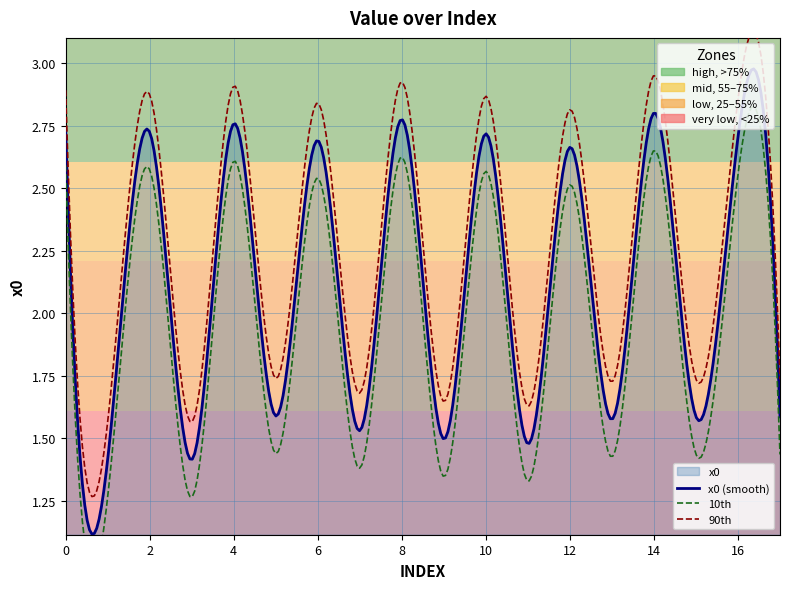

Reading left to right, extract all data points from this chart.

0=2.7	1=1.4	2=2.7	3=1.4	4=2.8	5=1.6	6=2.7	7=1.5	8=2.8	9=1.5	10=2.7	11=1.5	12=2.7	13=1.6	14=2.8	15=1.6	16=2.7	17=1.6